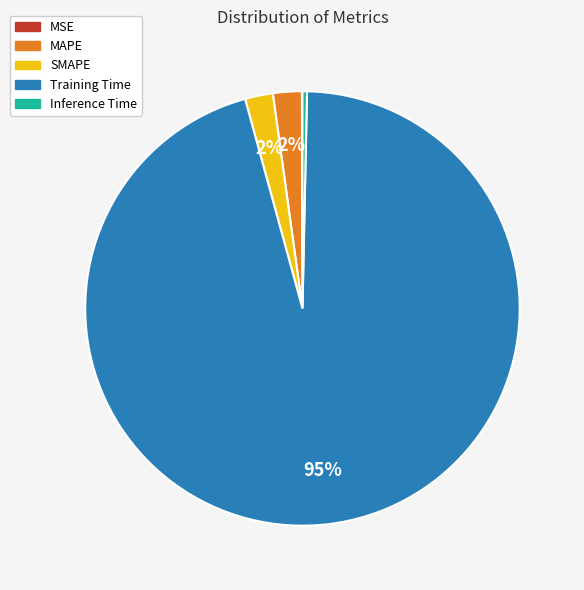

To the nearest percent, what is the average slice percentage?

20%